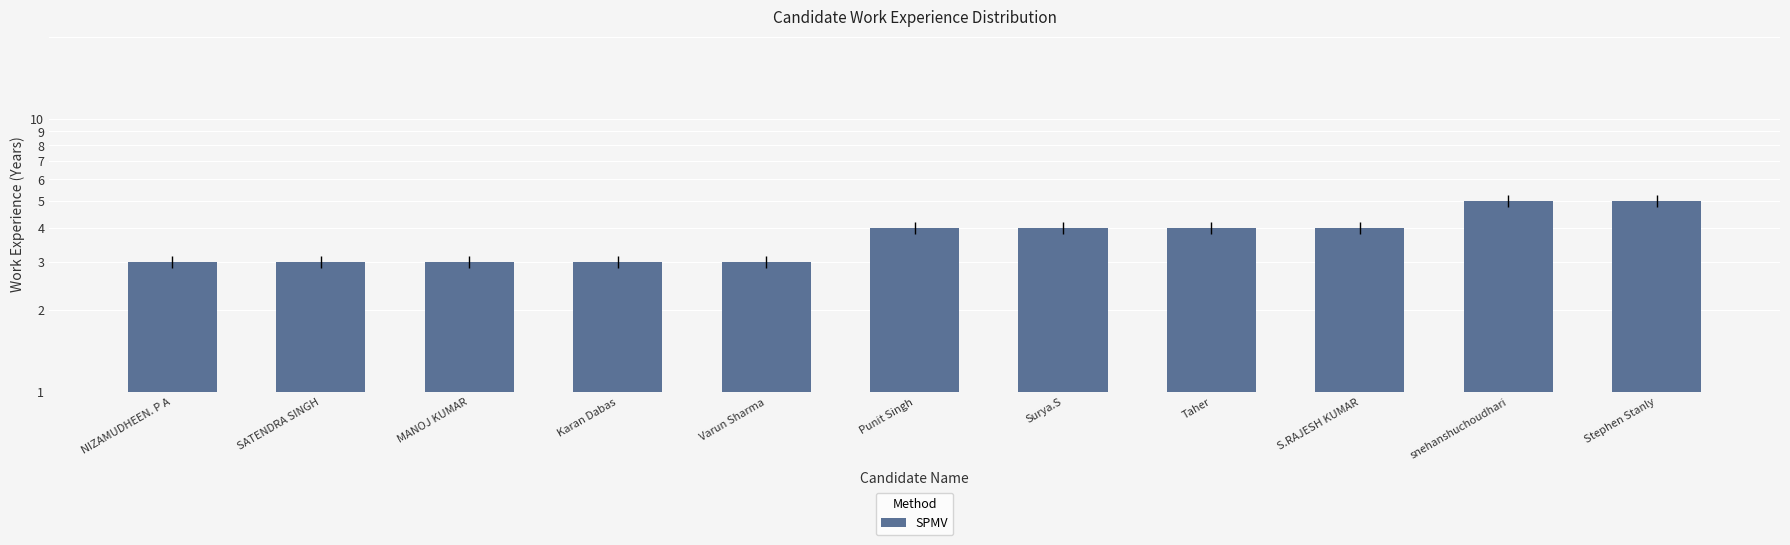

What is the sum of the values at NIZAMUDHEEN. P A and S.RAJESH KUMAR?

7